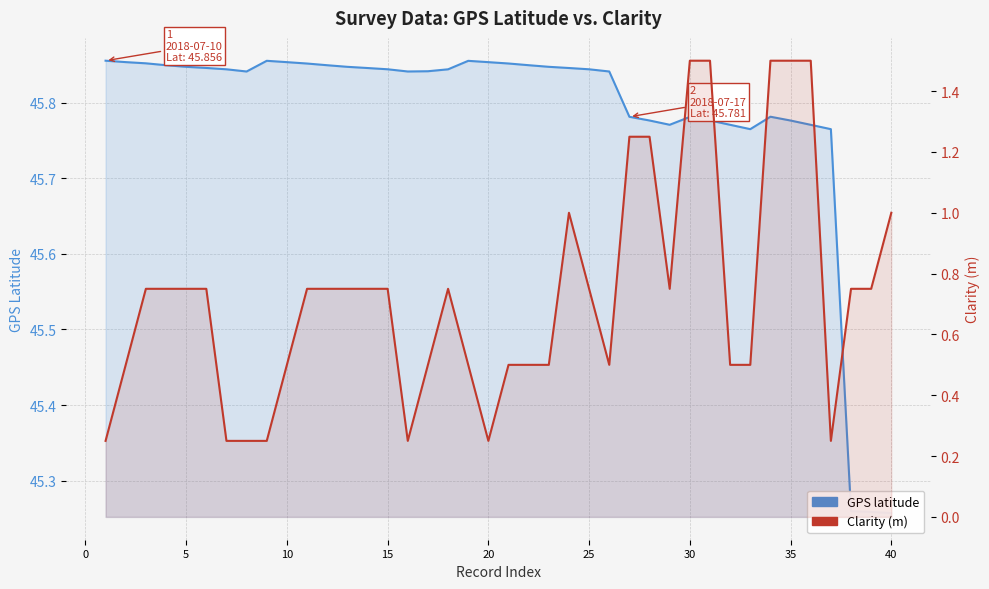

What is the sum of all Clarity (m) values?

29.2